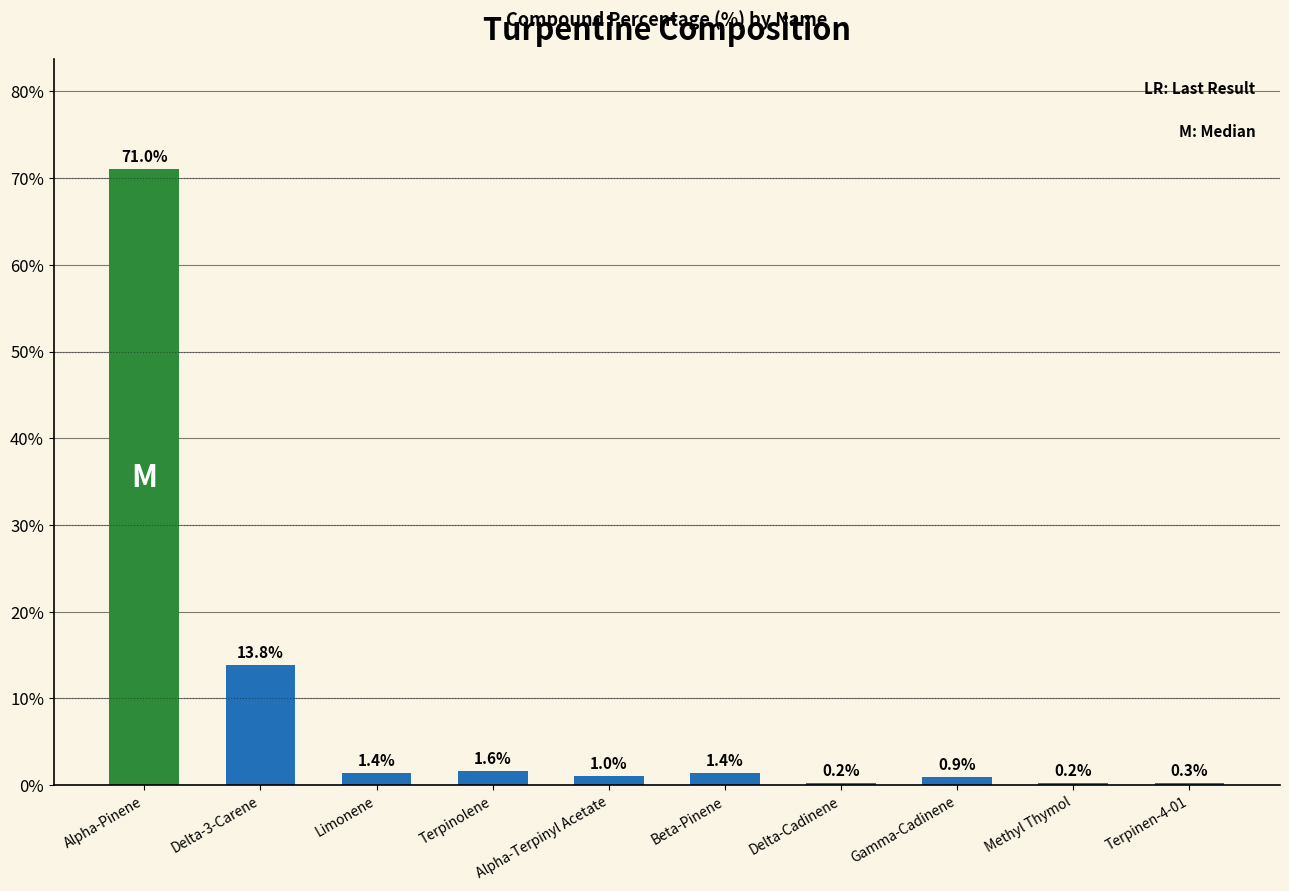

Between Terpinen-4-01 and Alpha-Pinene, which is larger?

Alpha-Pinene